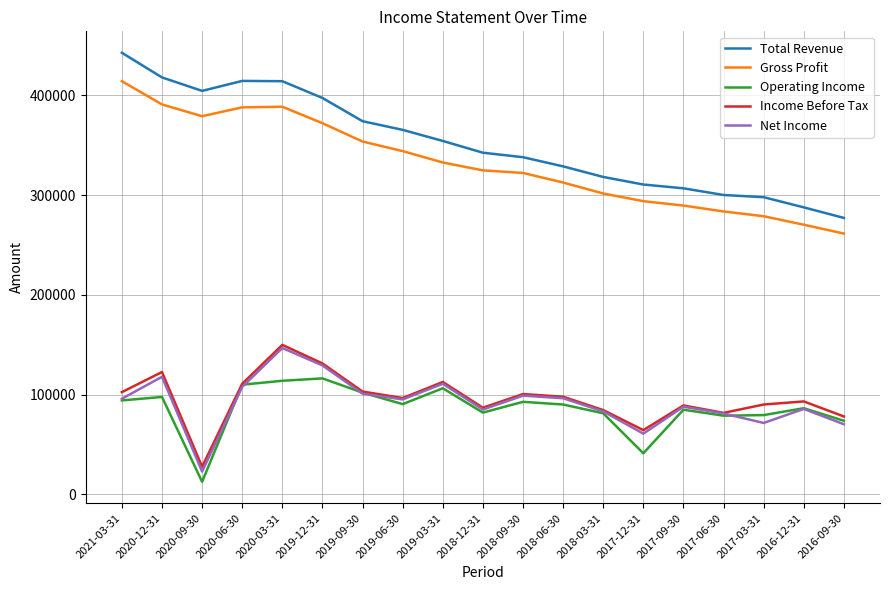

At which label does Gross Profit reach its peak?

2021-03-31